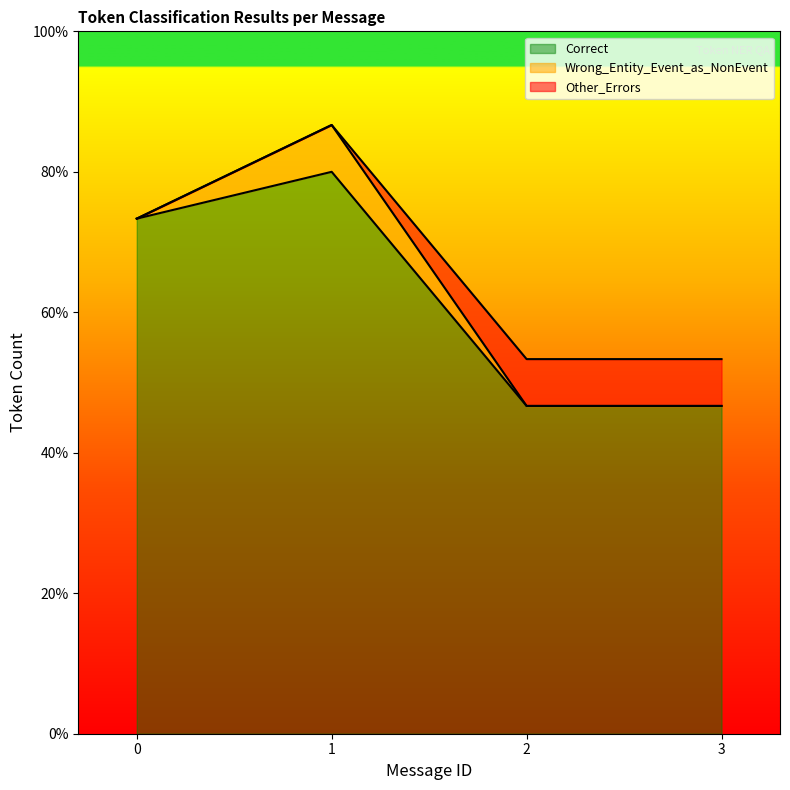

Does the chart have visible grid lines?

No